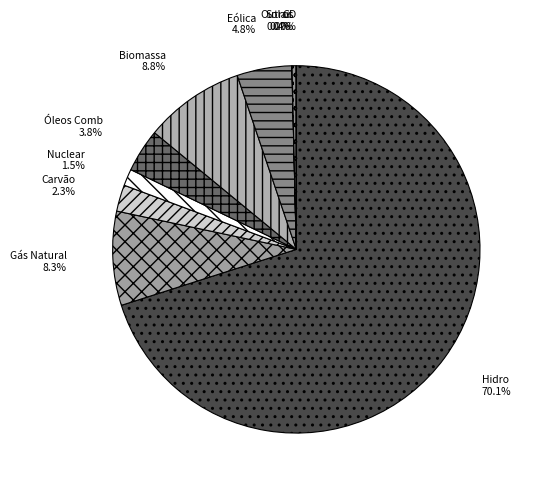

True or false: Eólica accounts for 14% of the total.

False